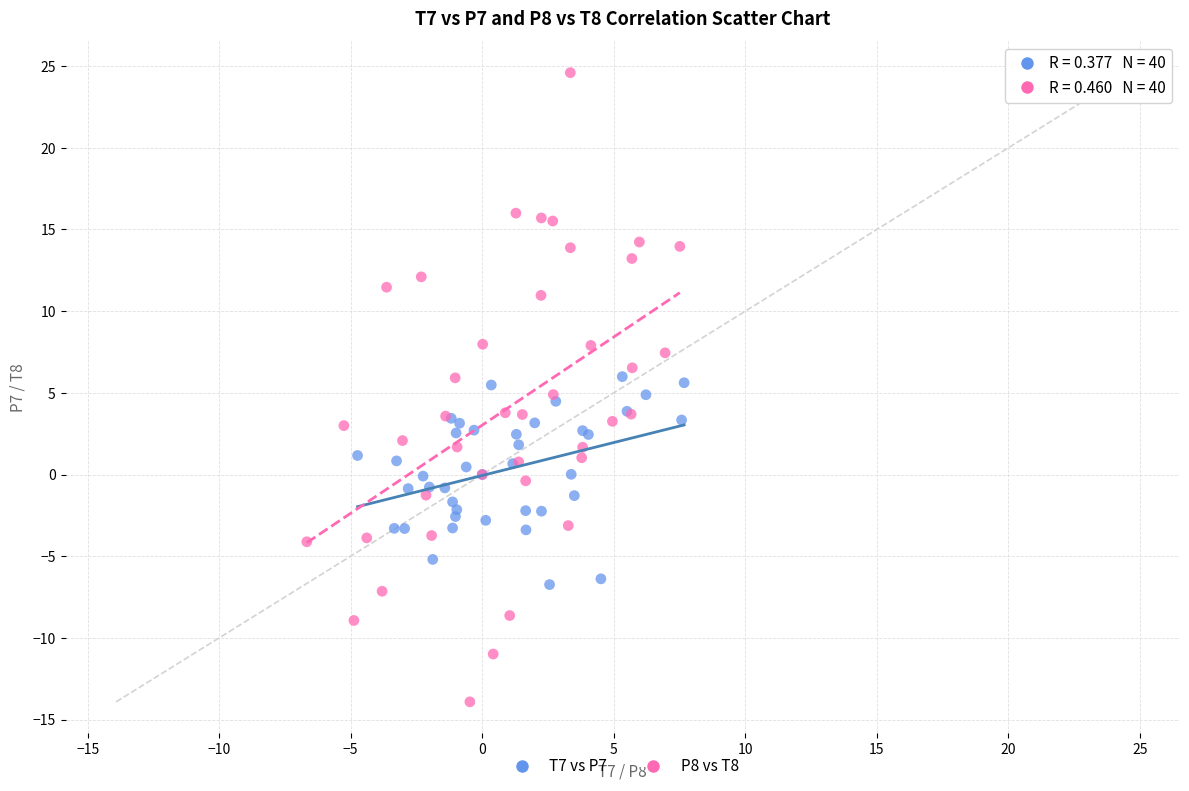

Which series contains the highest Y value?

P8 vs T8